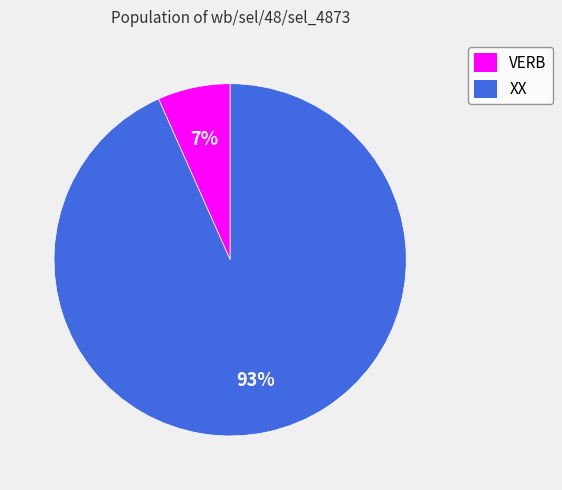

Does XX represent more than half of the total?

Yes